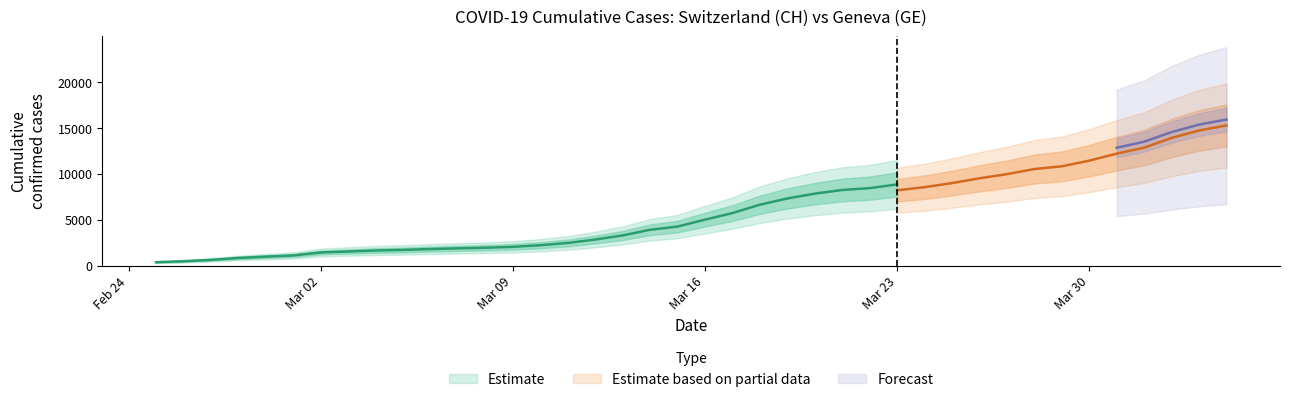

True or false: GE has a value of 4796 at 2020-04-02.

False